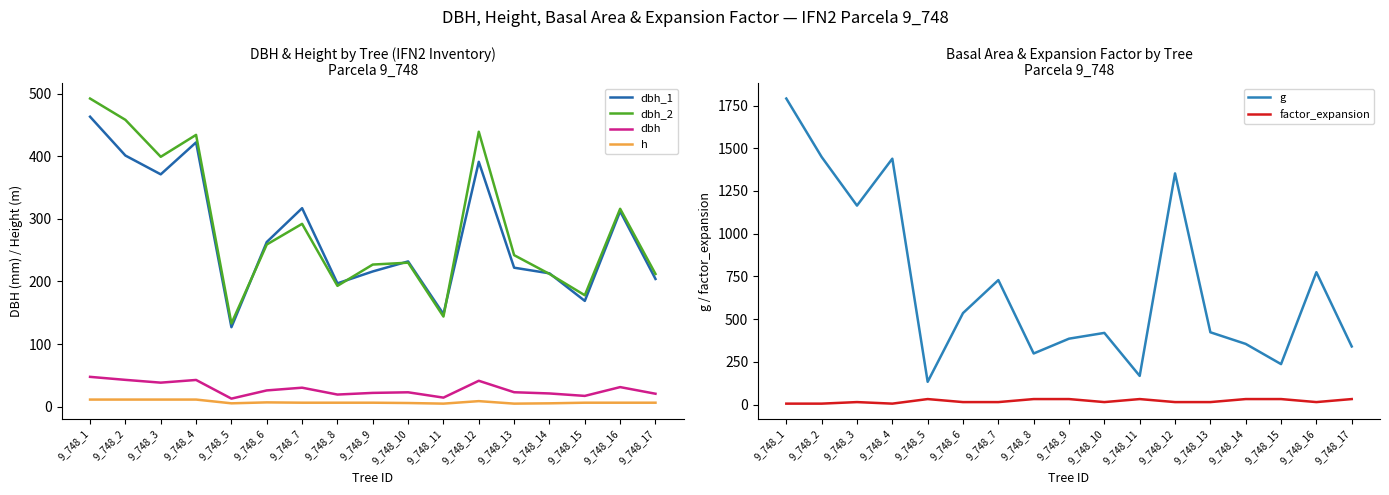

What is the difference between the maximum and minimum values in the dbh series?

34.8